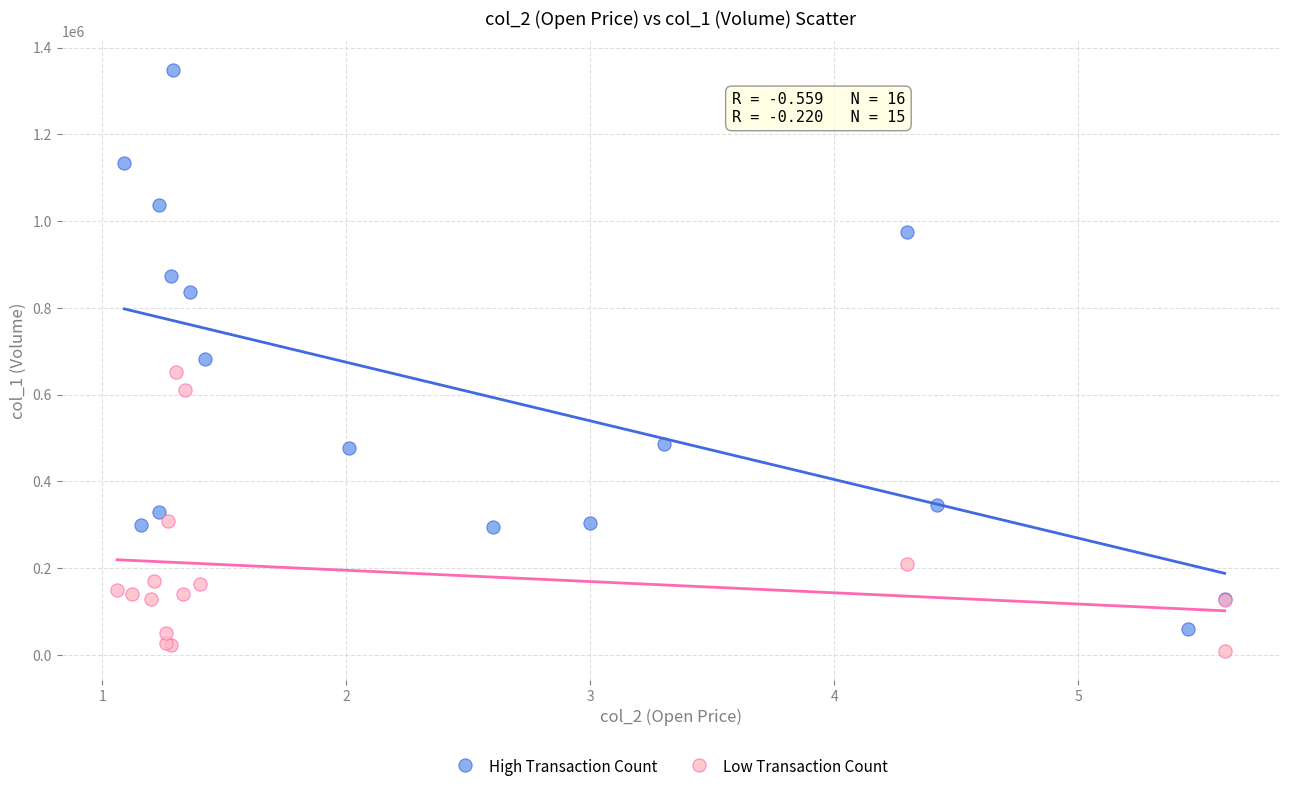

What are all the series names shown in the legend?

High Transaction Count, Low Transaction Count